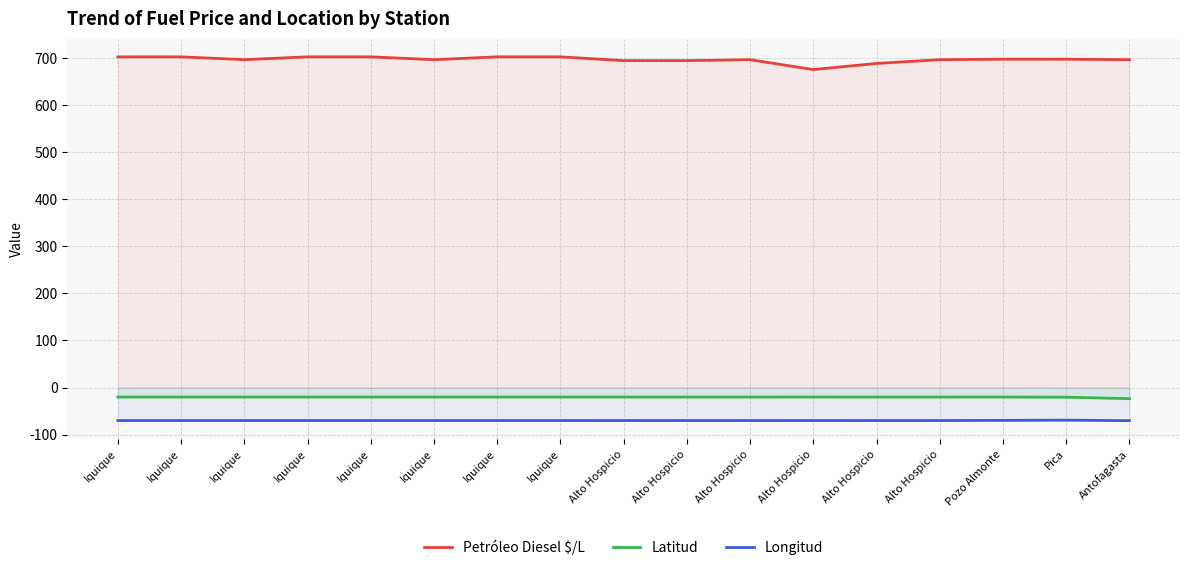

Rank the series at Pica from lowest to highest value.

Longitud, Latitud, Petróleo Diesel $/L